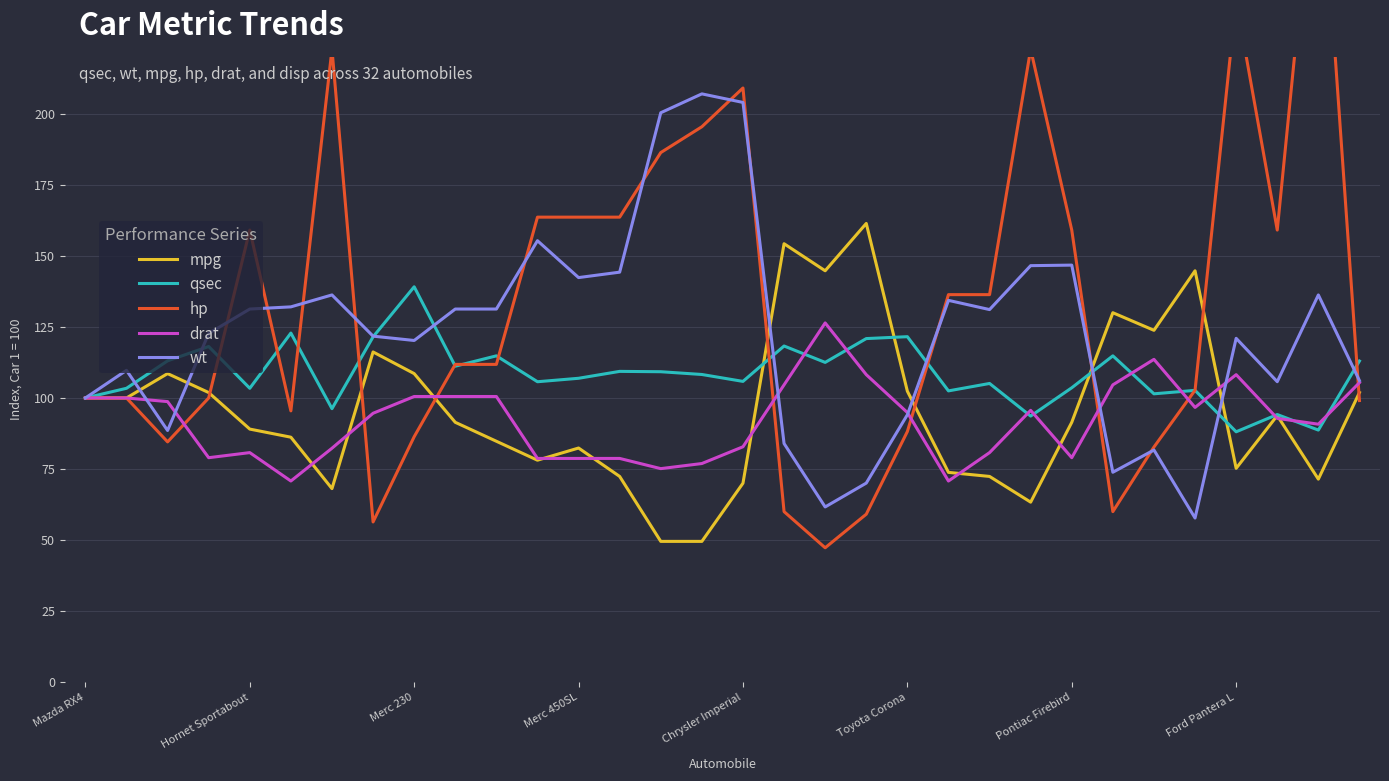

List the series in order of their peak value, lowest first.

drat, qsec, mpg, wt, hp